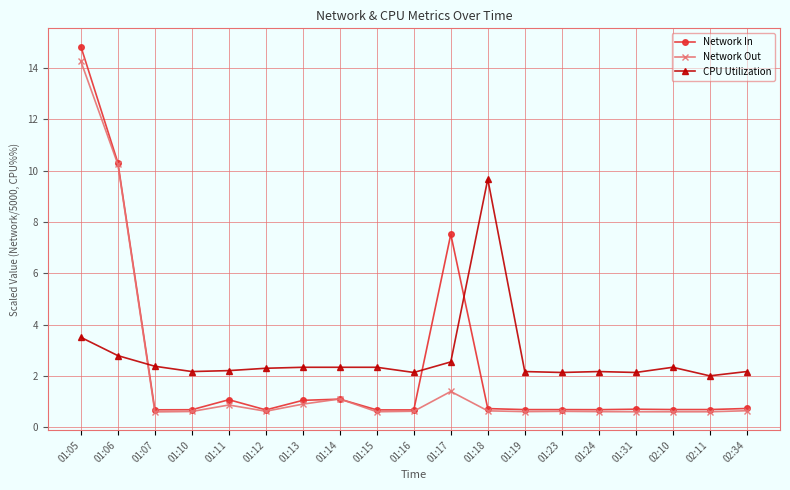

Which series has the largest range (max minus min)?

Network In